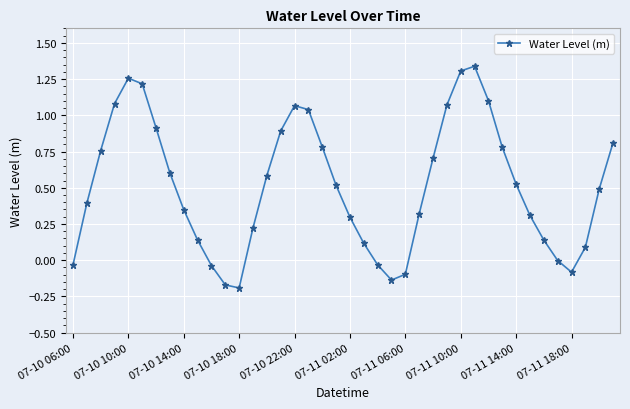

What is the sum of all values?

20.4